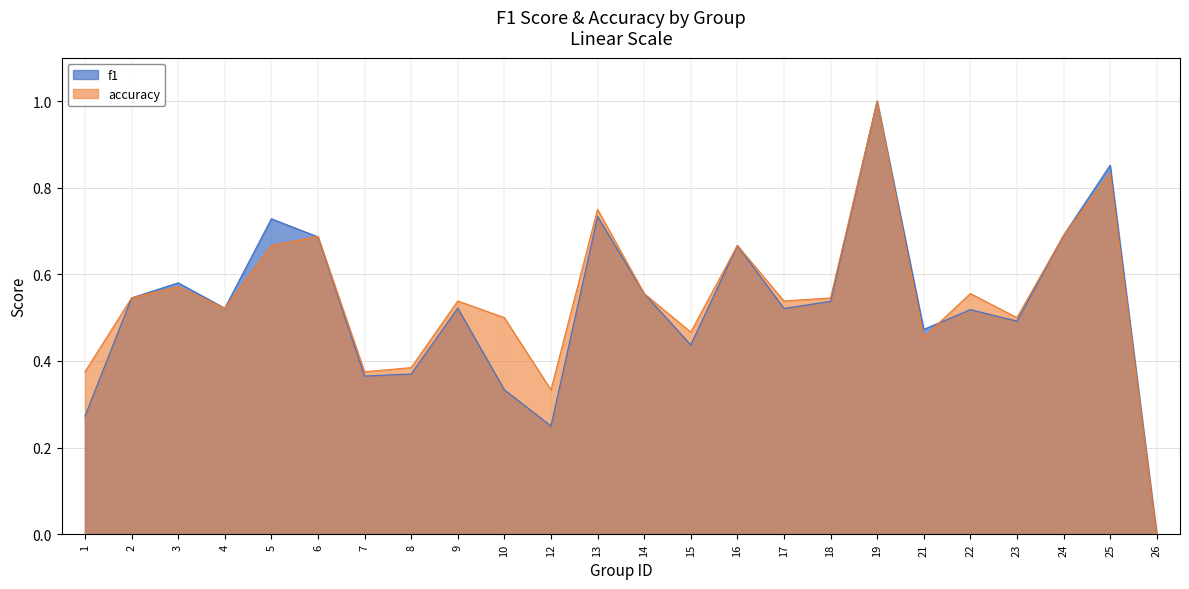

Read the f1 value at 25.

0.9